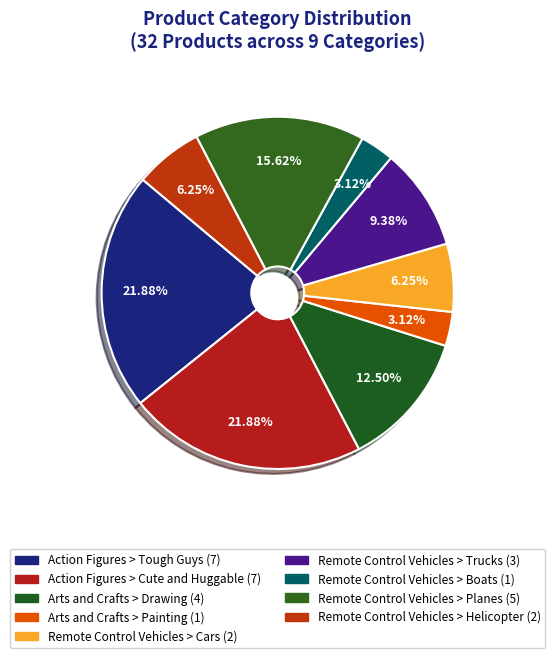

How many segments does this pie chart have?

9